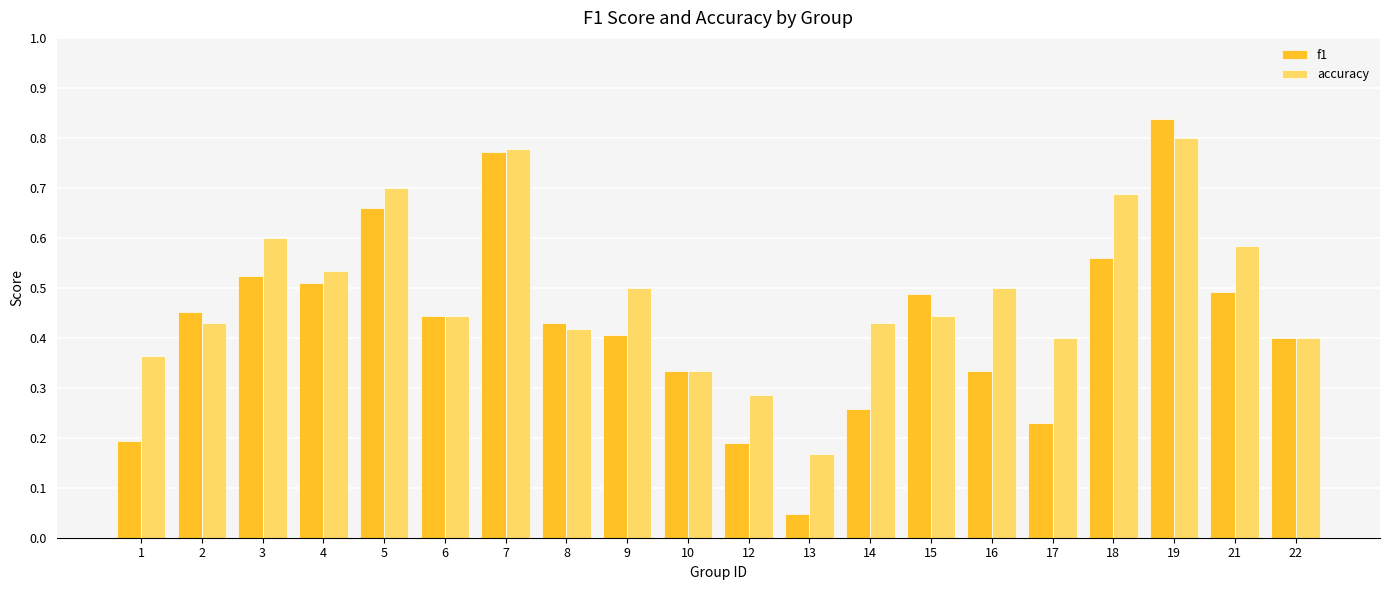

Rank the series by their maximum value, from highest to lowest.

f1, accuracy